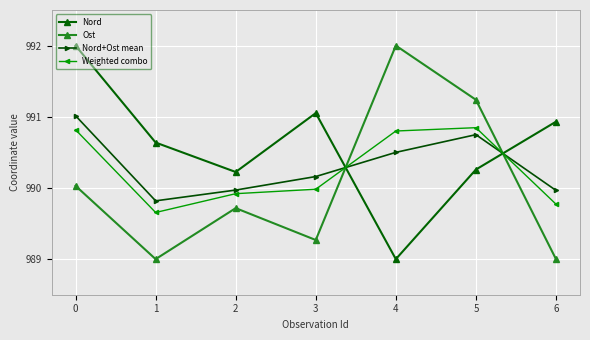

Is the value of Nord at 6 greater than the value of Nord+Ost mean at 4?

Yes